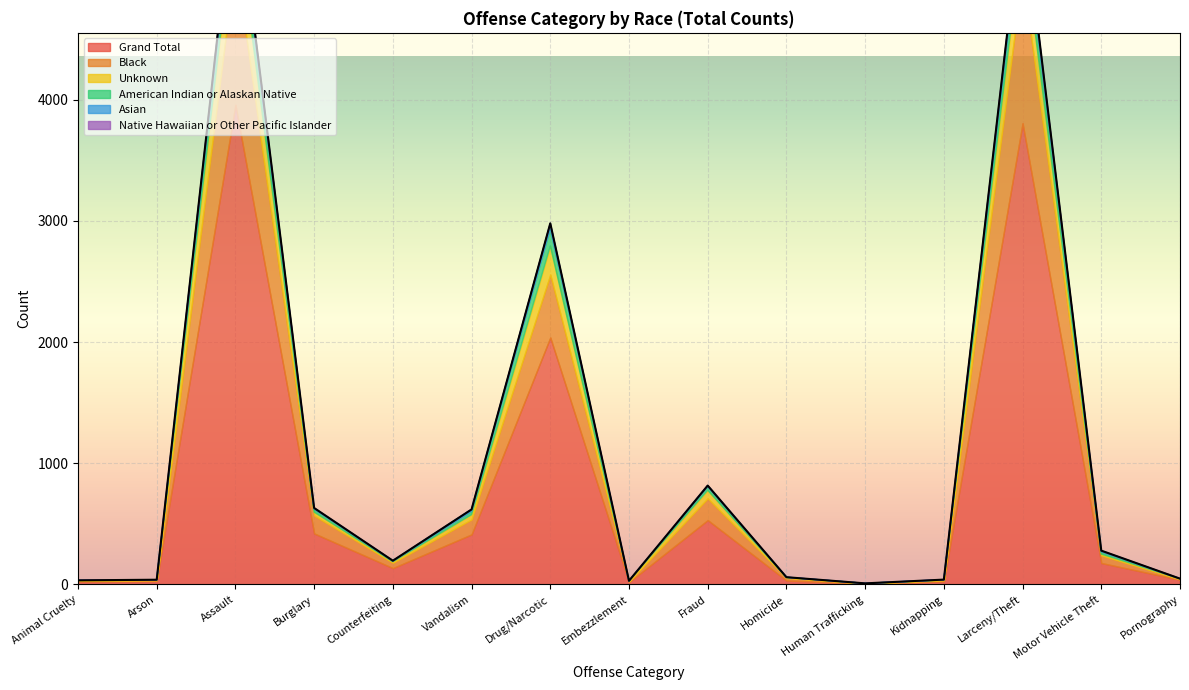

What is the total value across all series at Drug/Narcotic?

2980